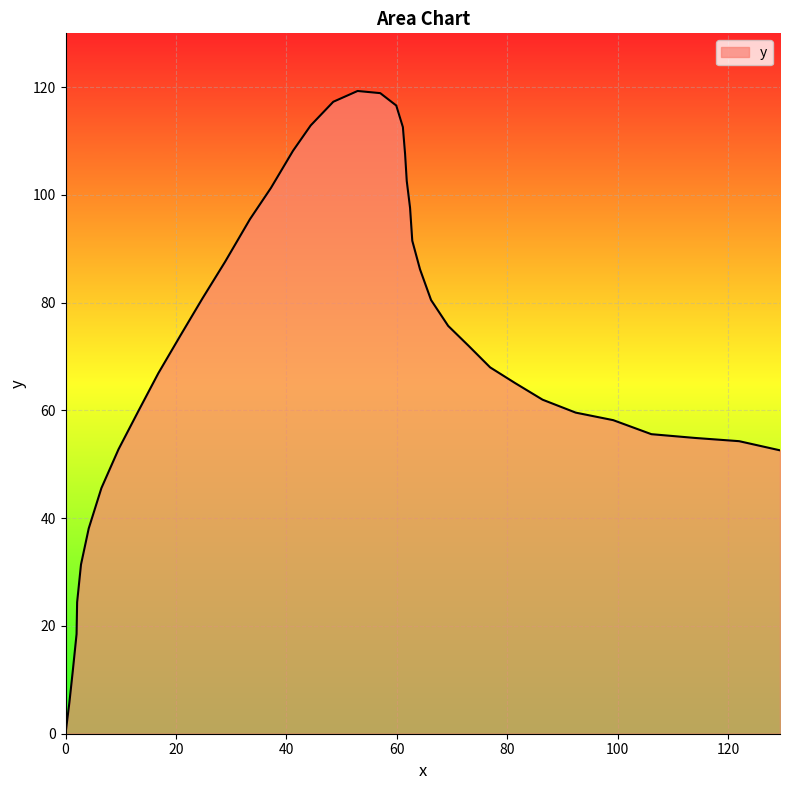

What is the greatest value displayed?

119.3